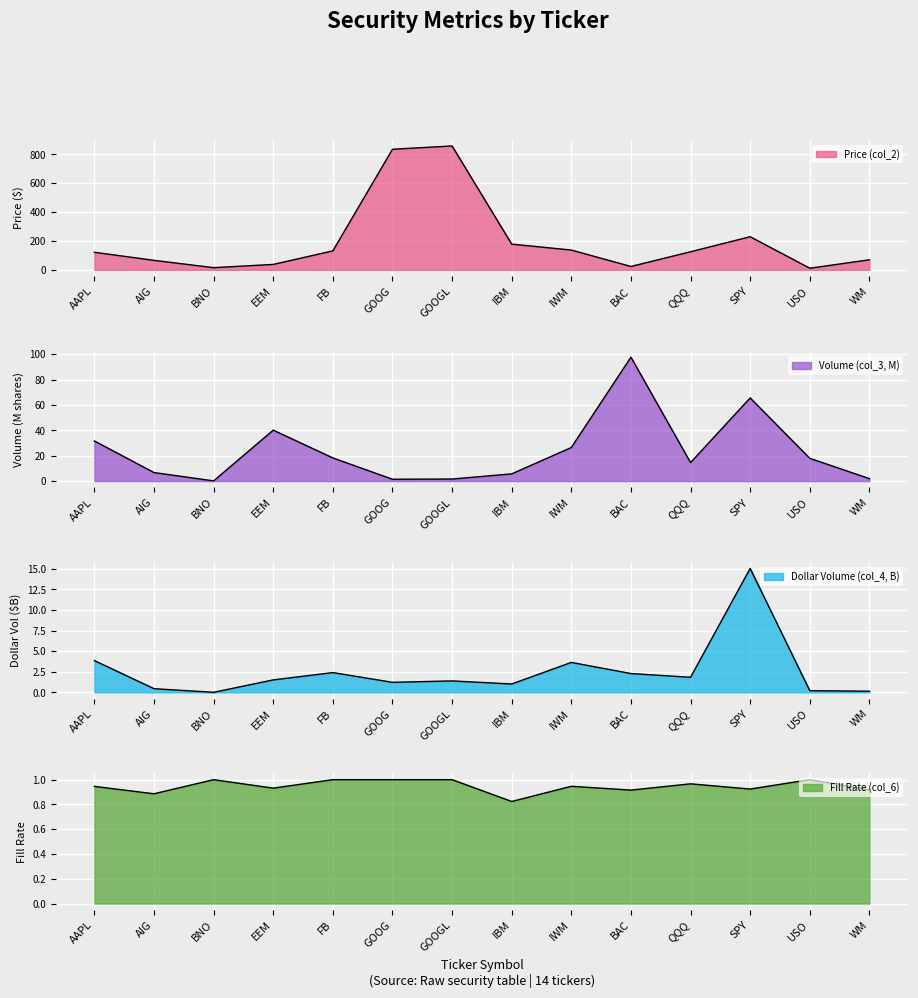

Where is the first local maximum for Fill Rate (col_6)?

BNO